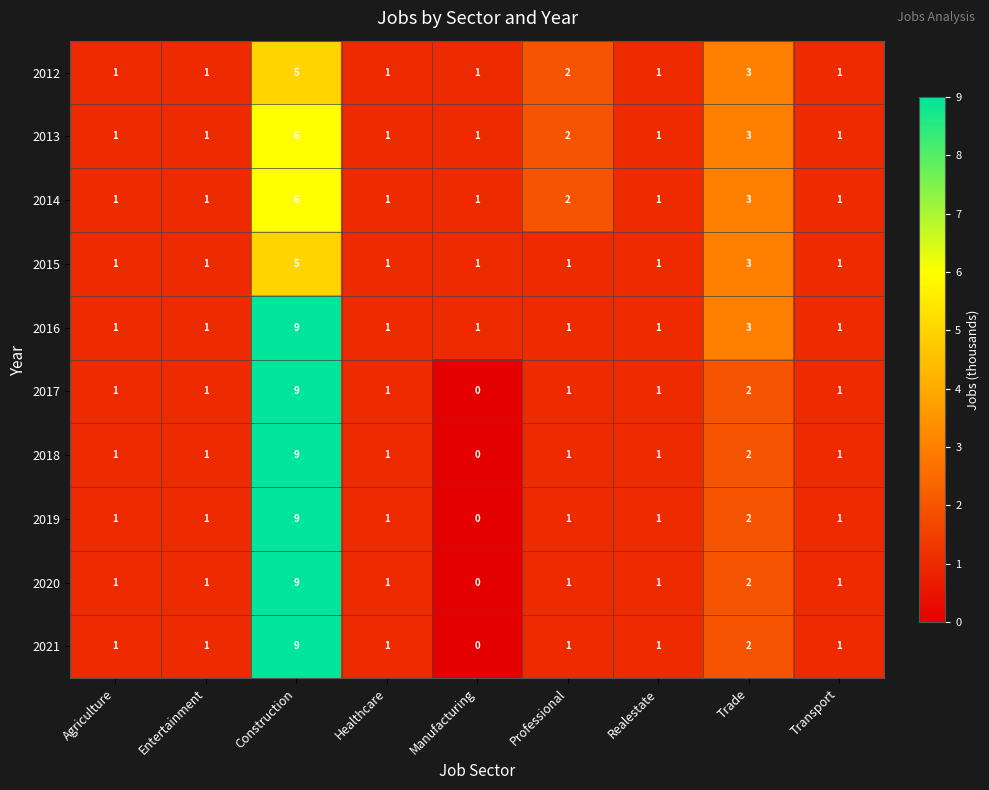

What is the difference between the maximum and second lowest values in the 2018 series?

8